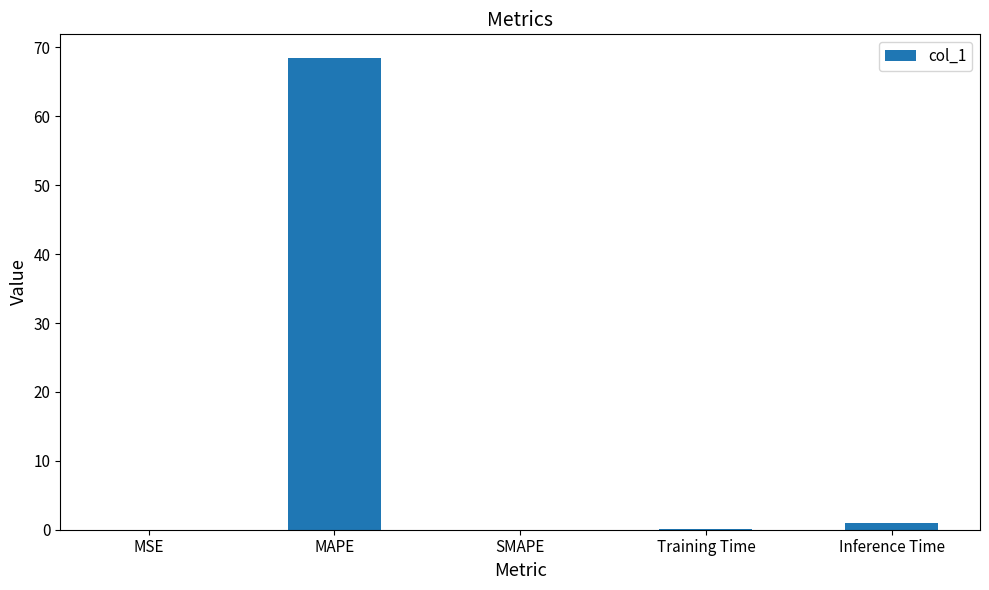

Does the chart contain stacked bars?

No